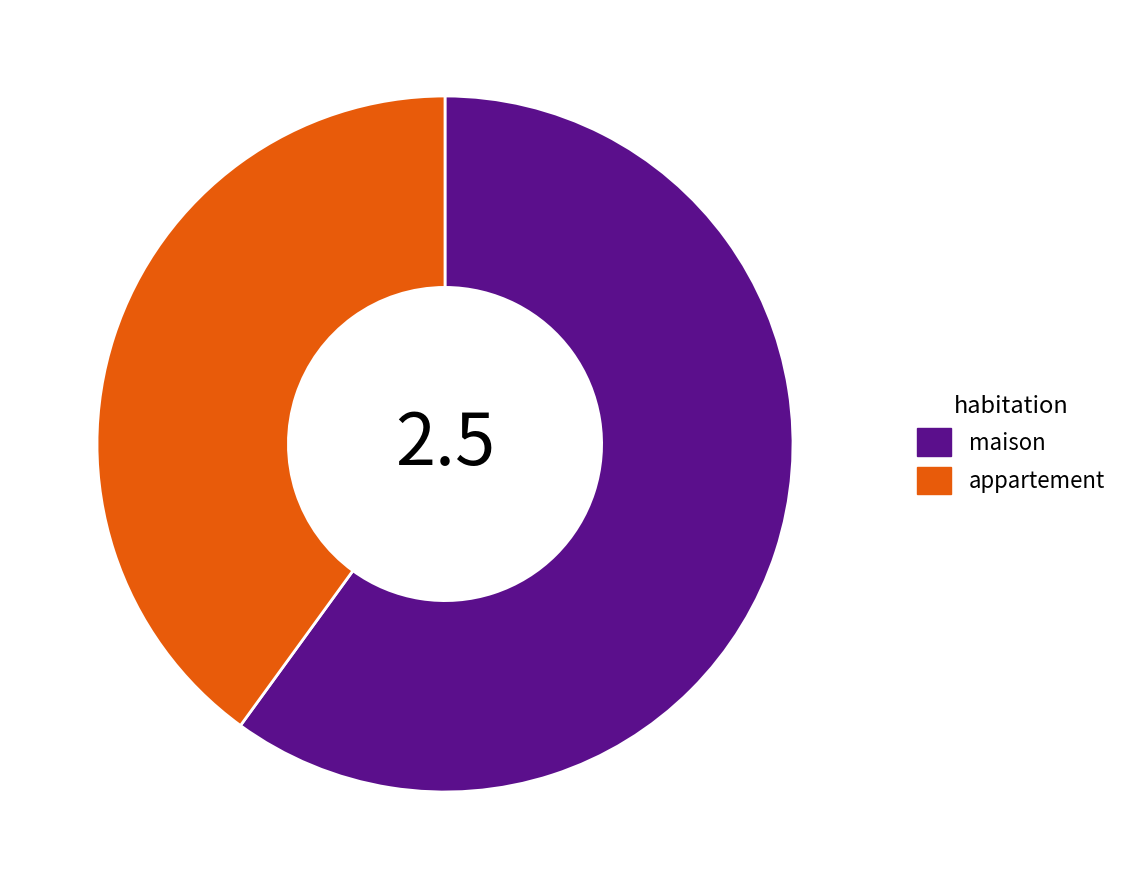

Is the sum of maison and appartement greater than half?

Yes